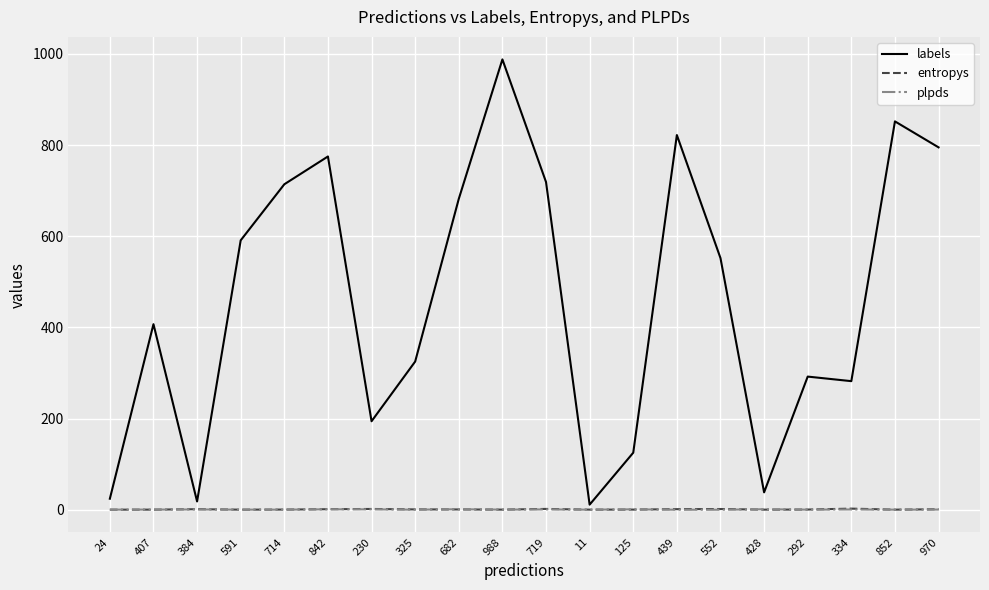

What is the maximum value shown in the chart?

988.0